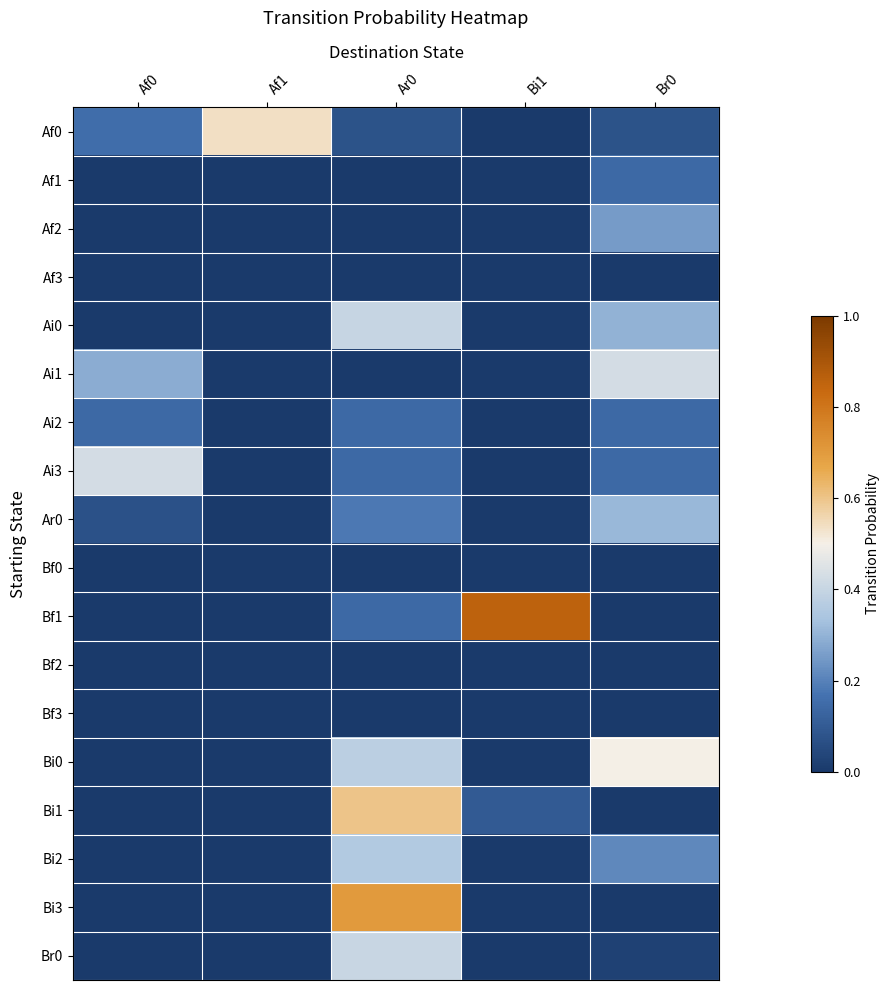

What is the spread (max minus min) of values at Ar0?

0.7